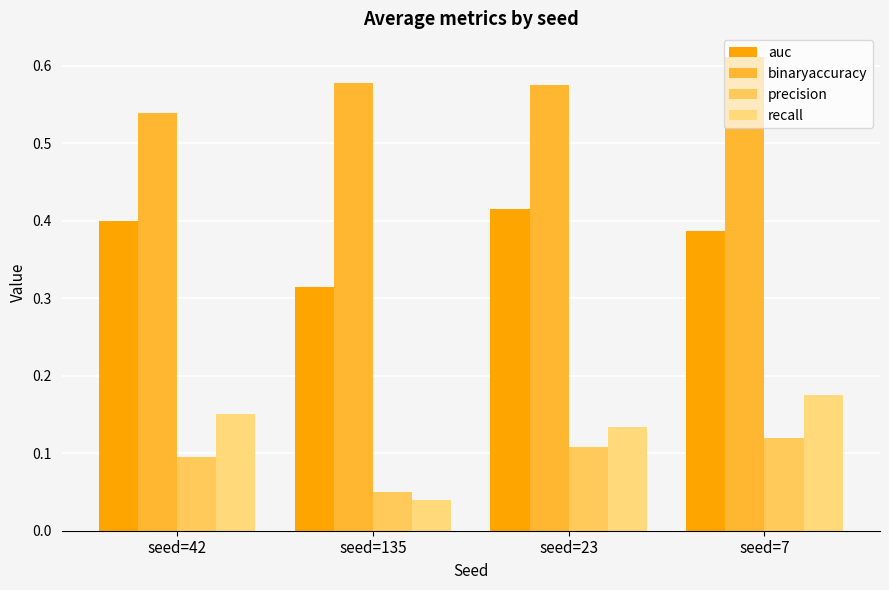

Reading right to left, transcribe all the data shown in this chart.

auc: seed=7=0.4	seed=23=0.4	seed=135=0.3	seed=42=0.4
binaryaccuracy: seed=7=0.6	seed=23=0.6	seed=135=0.6	seed=42=0.5
precision: seed=7=0.1	seed=23=0.1	seed=135=0.1	seed=42=0.1
recall: seed=7=0.2	seed=23=0.1	seed=135=0.0	seed=42=0.1